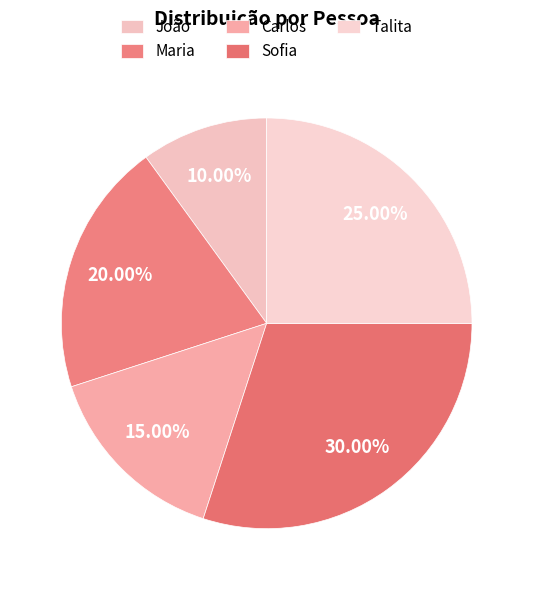

What portion of the pie excludes Carlos?

85.0%